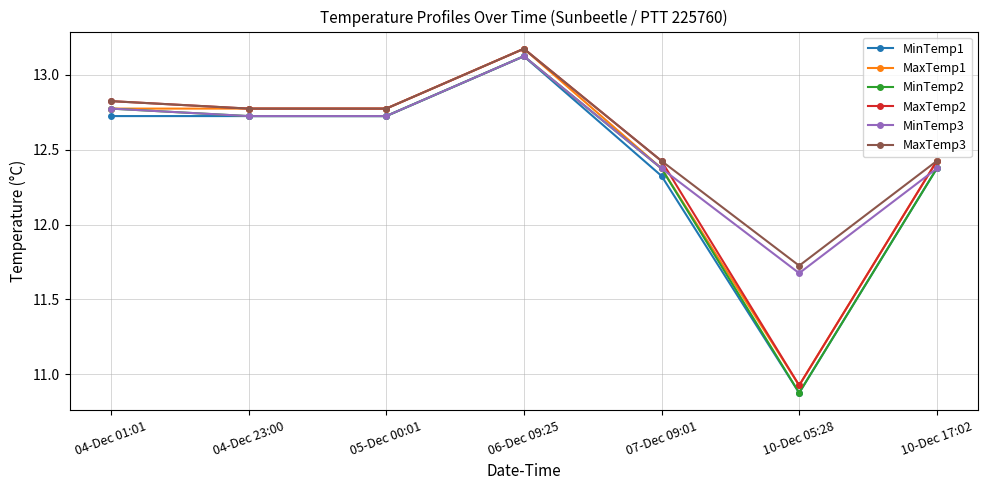

What is the sum of the MinTemp2 values at 04-Dec 01:01 and 05-Dec 00:01?

25.5